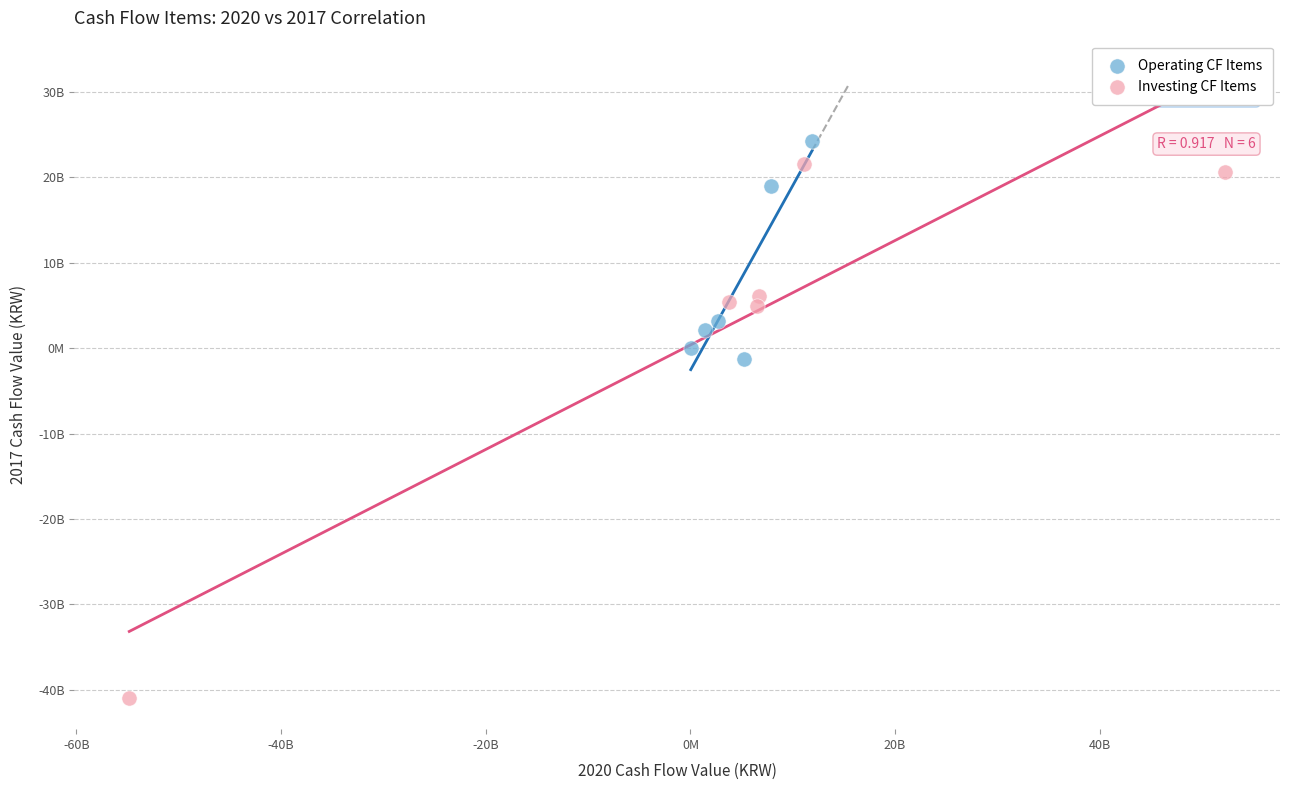

What are all the series names shown in the legend?

Operating CF Items, Investing CF Items